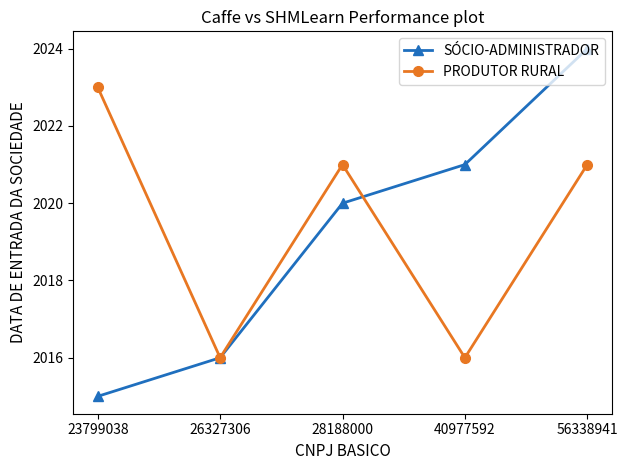

At which label is SÓCIO-ADMINISTRADOR closest to 2019?

28188000